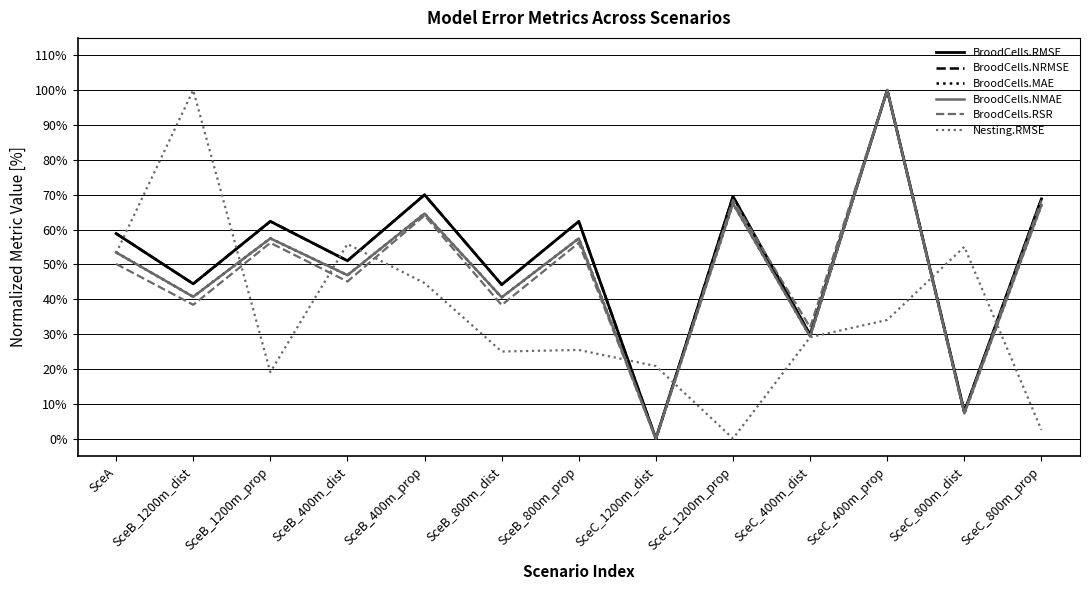

What is the difference between the second highest and minimum values in the BroodCells.MAE series?

0.7